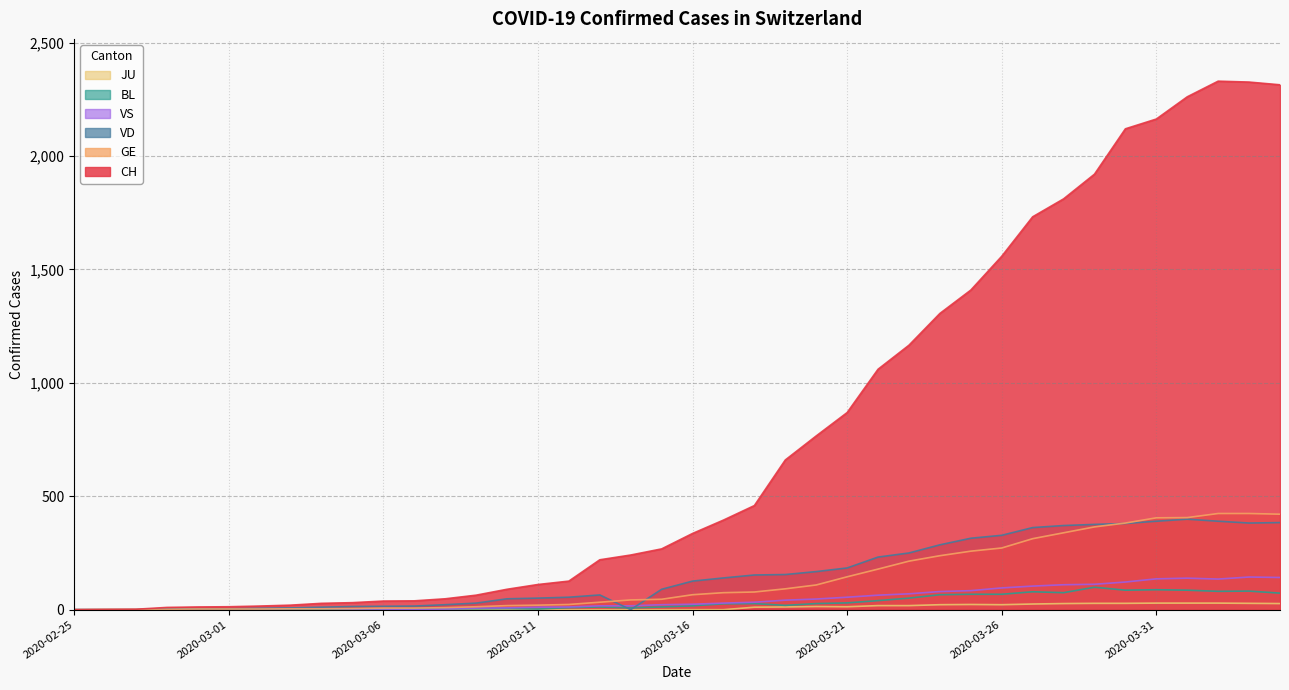

Which has a higher value, 2020-03-10 or 2020-03-18?

2020-03-18